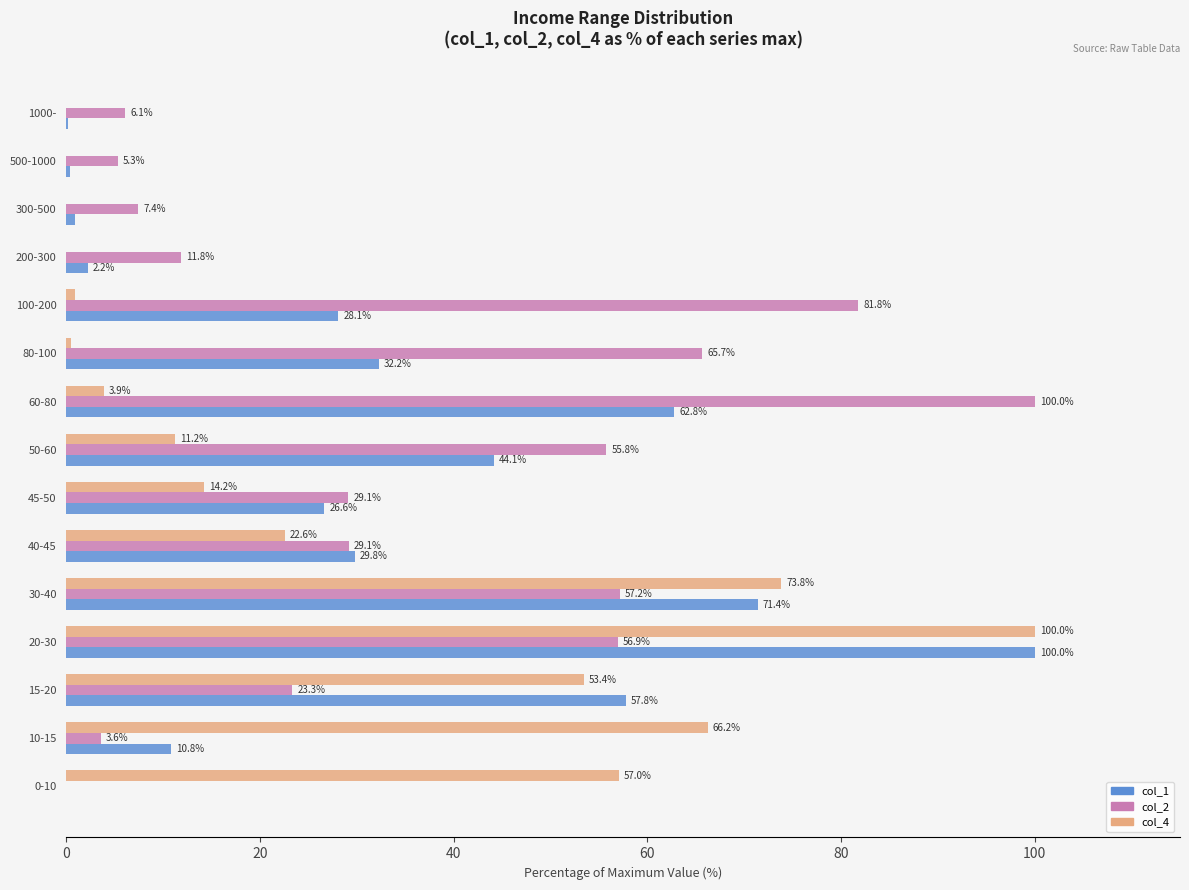

At which label does col_1 reach its peak?

20-30